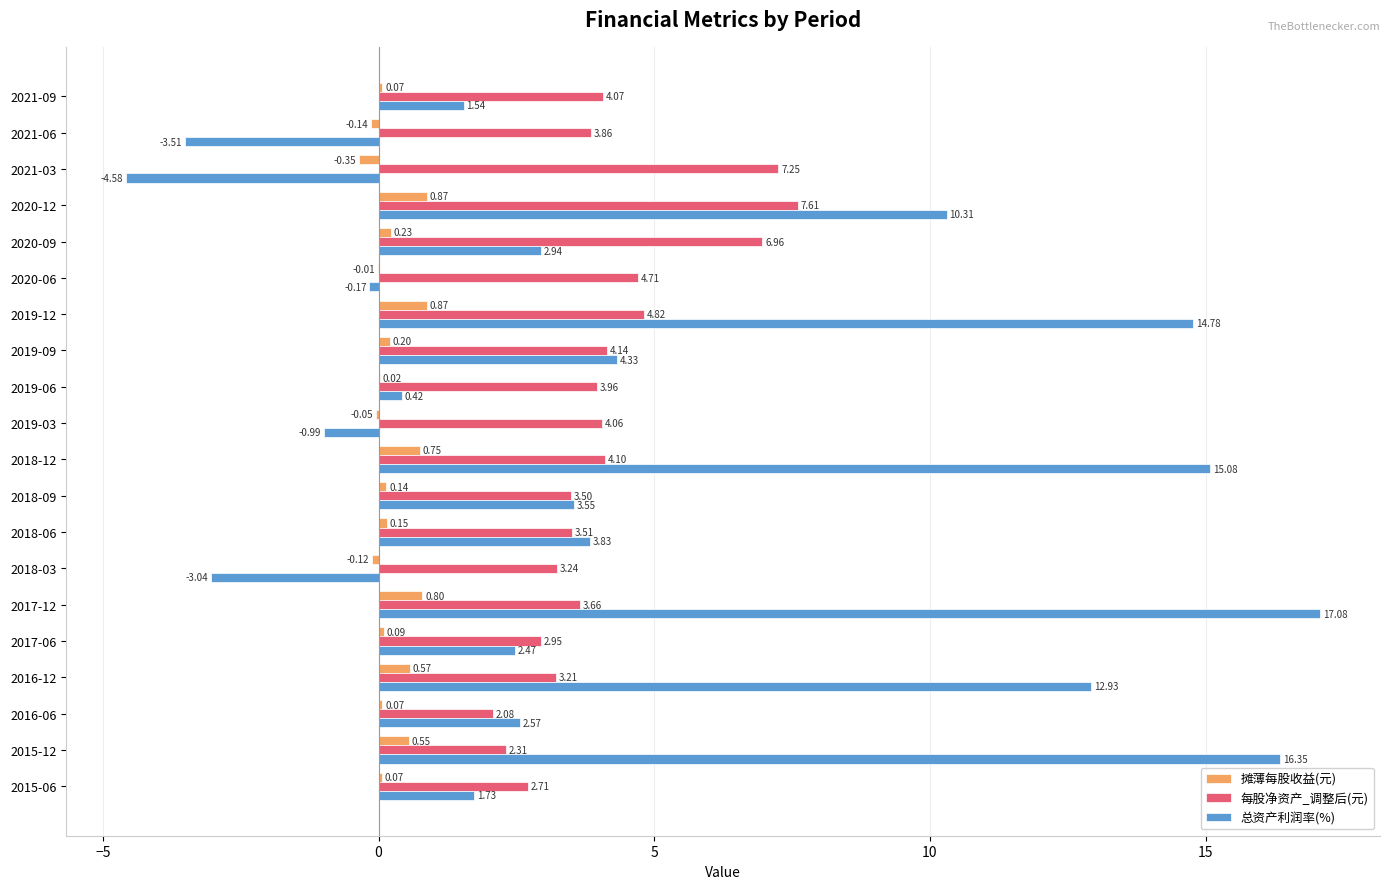

Between 2019-06 and 2017-12, which series saw the biggest shift?

总资产利润率(%)